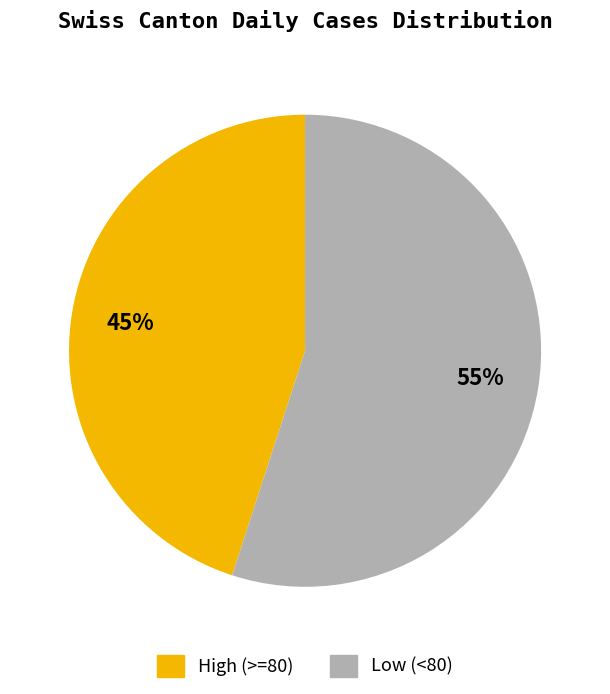

To the nearest percent, what is the difference between the largest and smallest slice percentages?

10%